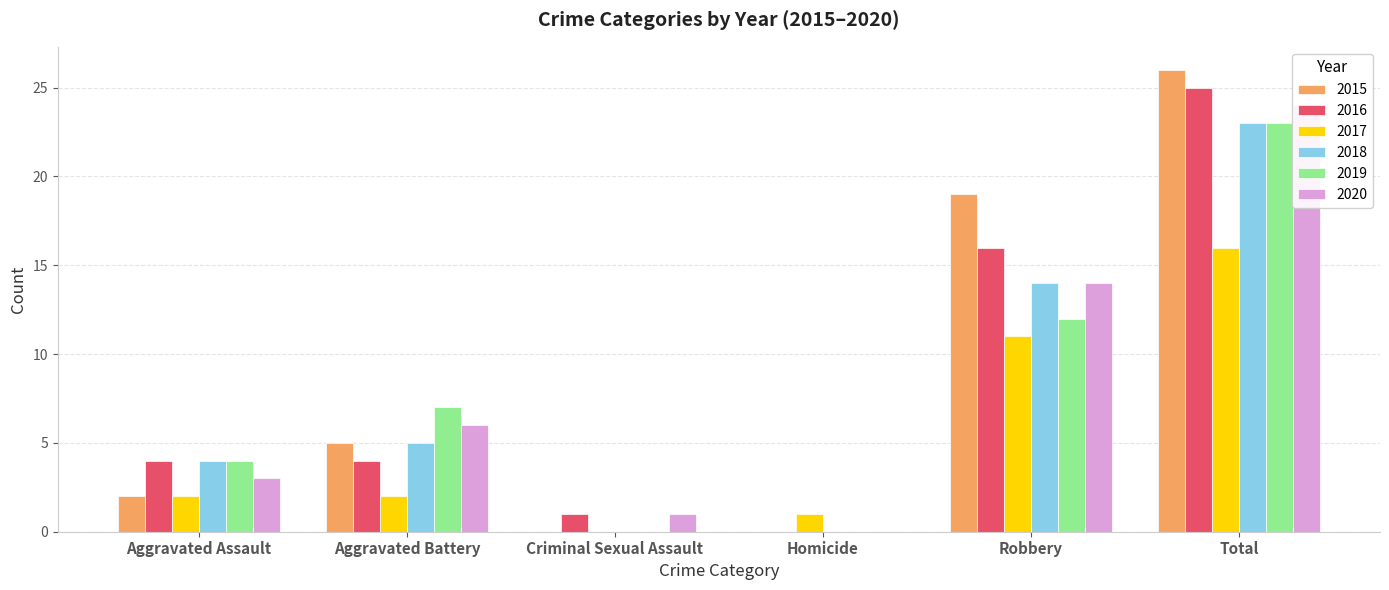

How many values in 2020 are above zero?

5